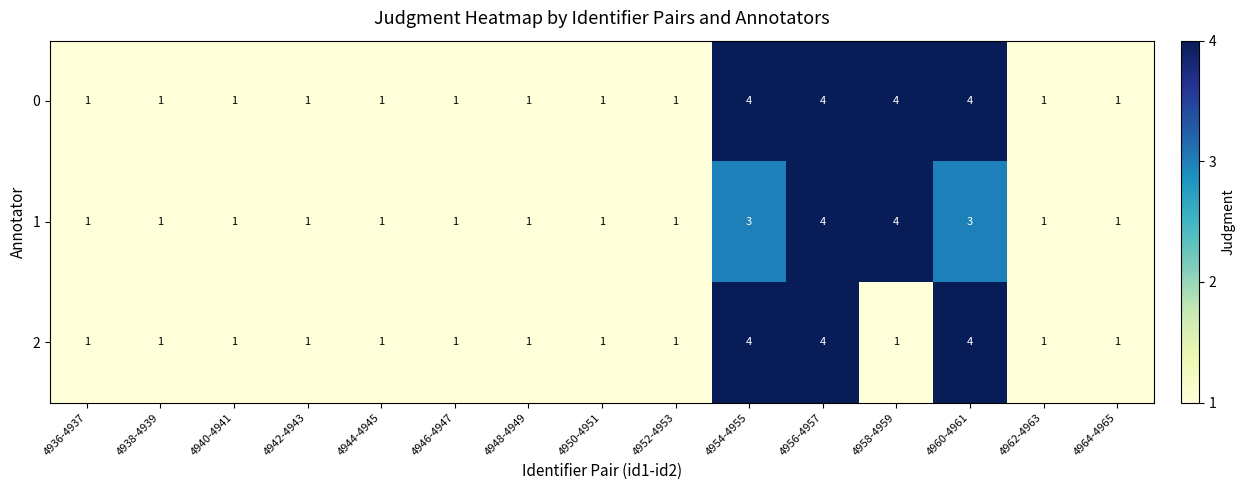

List the series in order of their overall mean, lowest first.

2, 1, 0